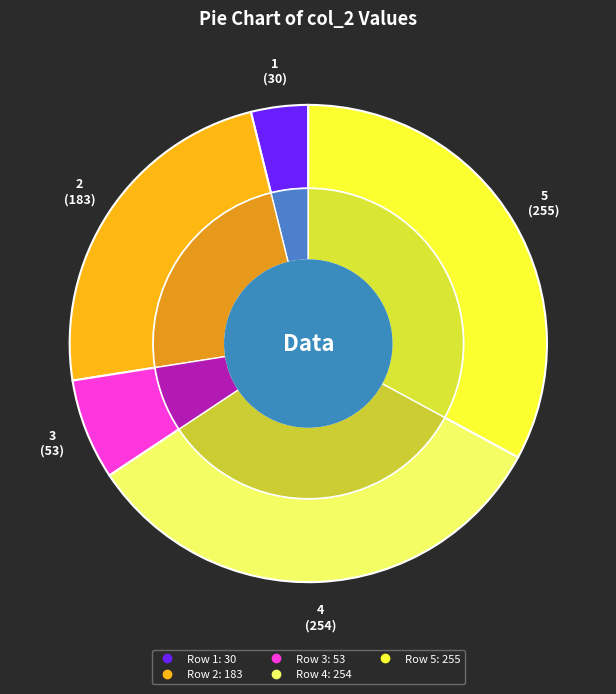

Is there any slice that represents more than half of the pie?

No